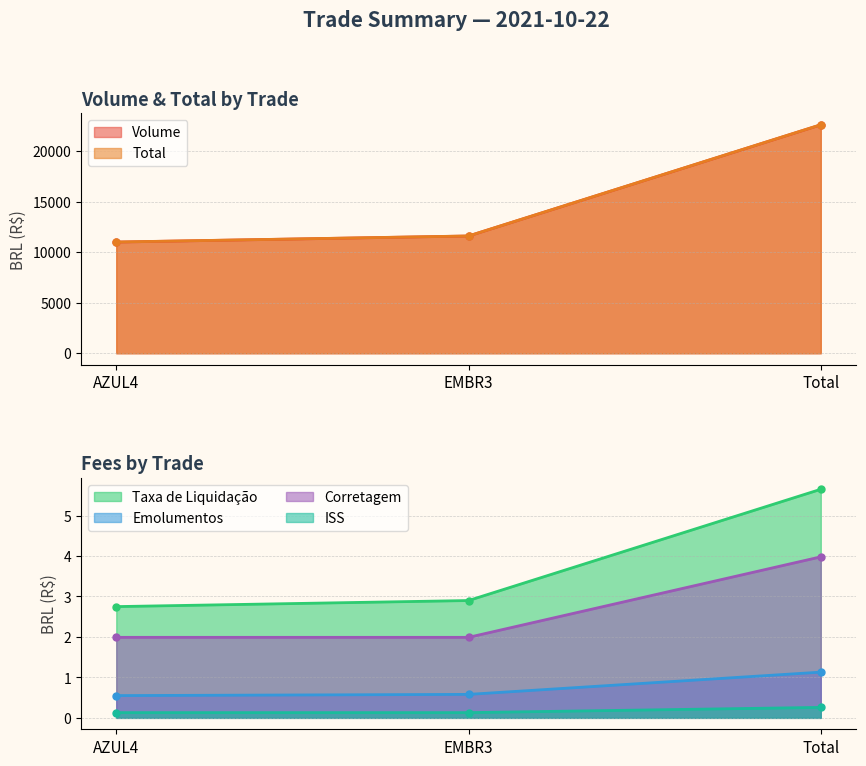

The value of Taxa de Liquidação at AZUL4 is 19108.5. True or false?

False